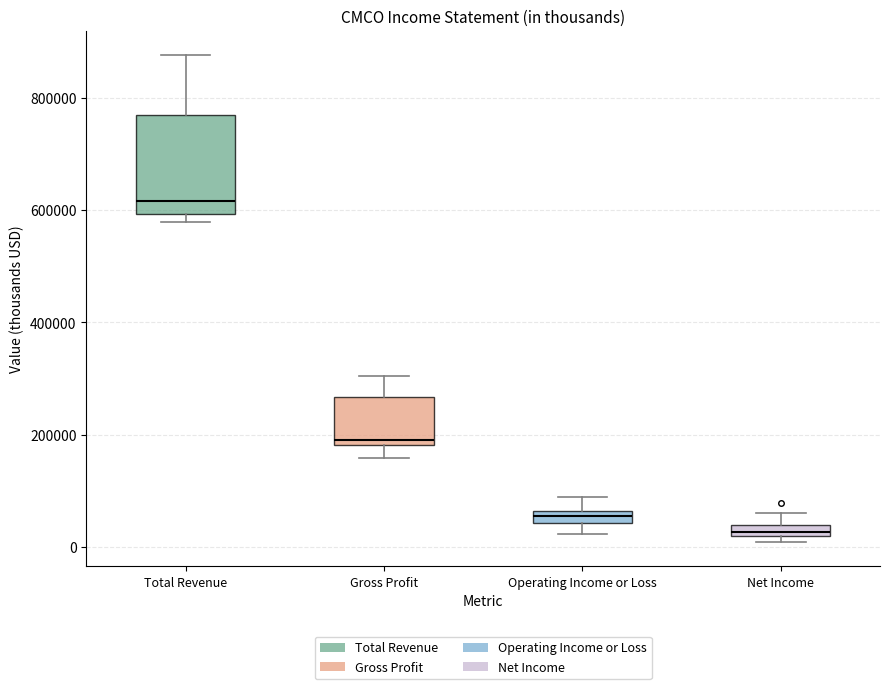

Where does the upper whisker of the box for Net Income end on the y-axis? The values are not printed on the chart, so give them approximately, as read against the axis.

60000